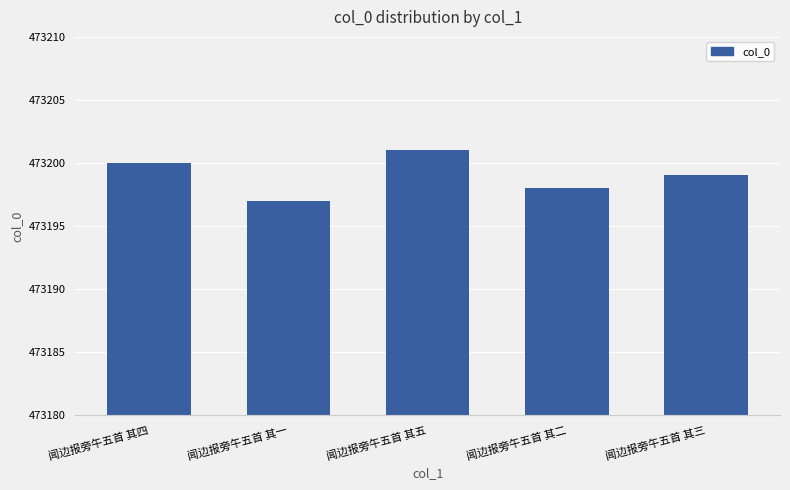

What is the label of the 4th bar from the left?

闻边报旁午五首 其二